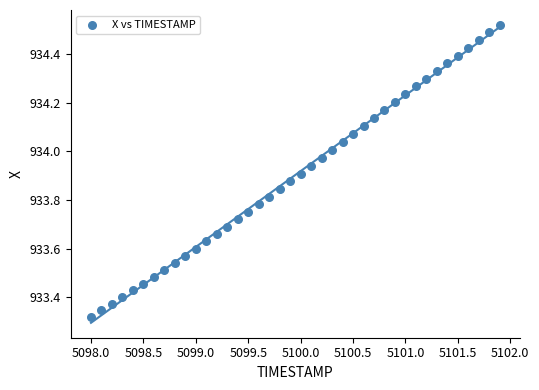

What is the range of Y values (max minus min)?

1.2